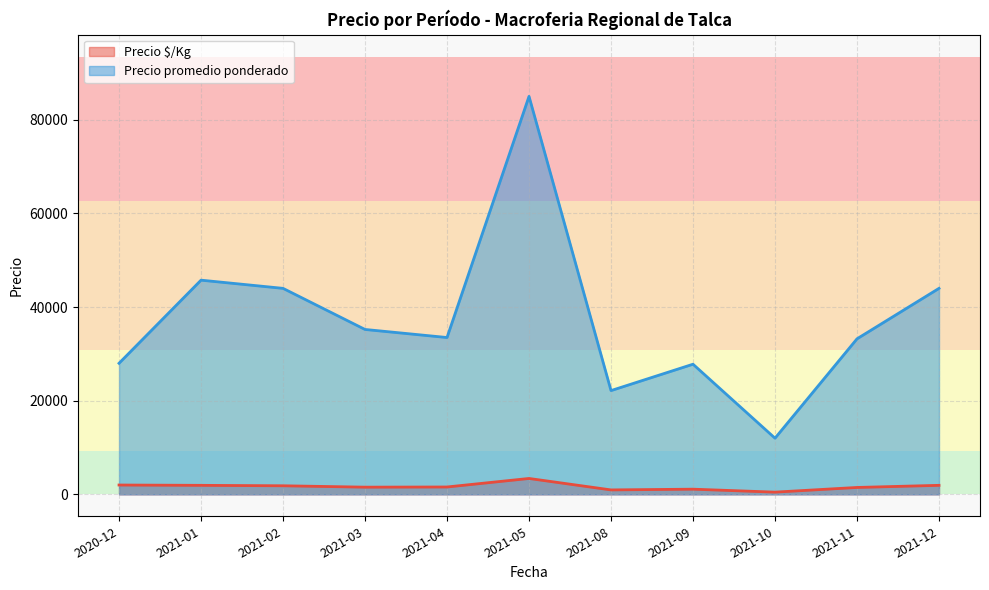

List the series in order of their overall mean, highest first.

Precio promedio ponderado, Precio $/Kg